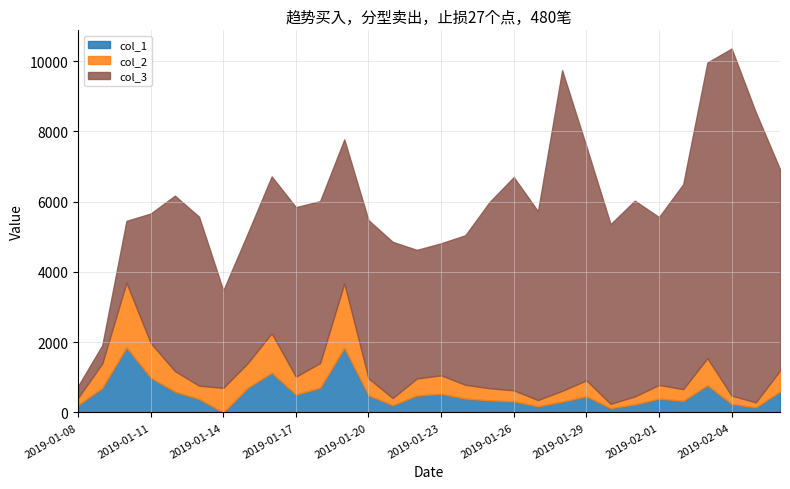

Which category has the highest value in the col_1 series?

2019-01-10